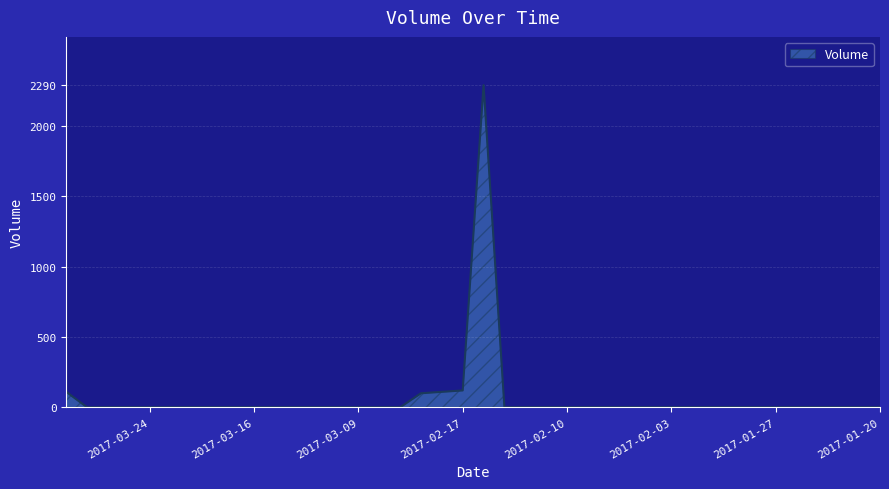

Reading left to right, list all the values displayed in this chart.

2017-03-30=110	2017-03-29=0	2017-03-28=0	2017-03-27=0	2017-03-24=0	2017-03-23=0	2017-03-22=0	2017-03-21=0	2017-03-17=0	2017-03-16=0	2017-03-15=0	2017-03-14=0	2017-03-13=0	2017-03-10=0	2017-03-09=0	2017-03-08=0	2017-03-07=0	2017-02-21=100	2017-02-20=110	2017-02-17=120	2017-02-16=2290	2017-02-15=0	2017-02-14=0	2017-02-13=0	2017-02-10=0	2017-02-09=0	2017-02-08=0	2017-02-07=0	2017-02-06=0	2017-02-03=0	2017-02-02=0	2017-02-01=0	2017-01-31=0	2017-01-30=0	2017-01-27=0	2017-01-26=0	2017-01-25=0	2017-01-24=0	2017-01-23=0	2017-01-20=0